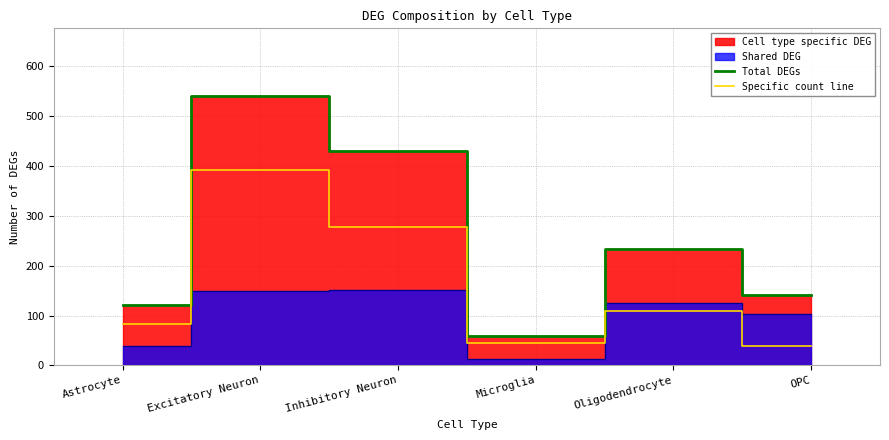

Reading left to right, extract all data points from this chart.

Total DEGs: Astrocyte=121	Excitatory Neuron=541	Inhibitory Neuron=430	Microglia=58	Oligodendrocyte=234	OPC=142
Specific count line: Astrocyte=82	Excitatory Neuron=391	Inhibitory Neuron=278	Microglia=45	Oligodendrocyte=109	OPC=38